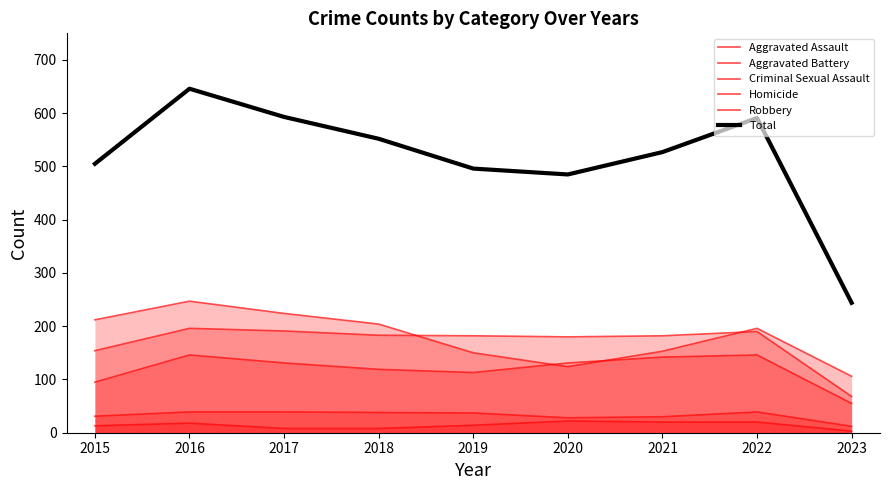

Which category has the lowest value across all series?

2023